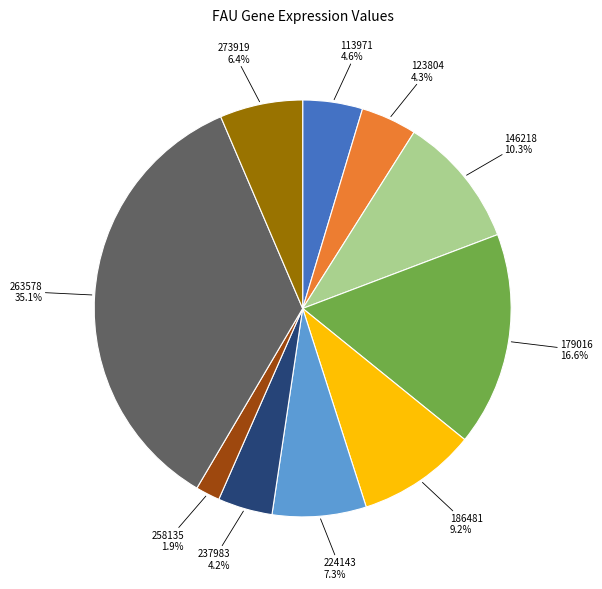

Does any single category account for the majority?

No